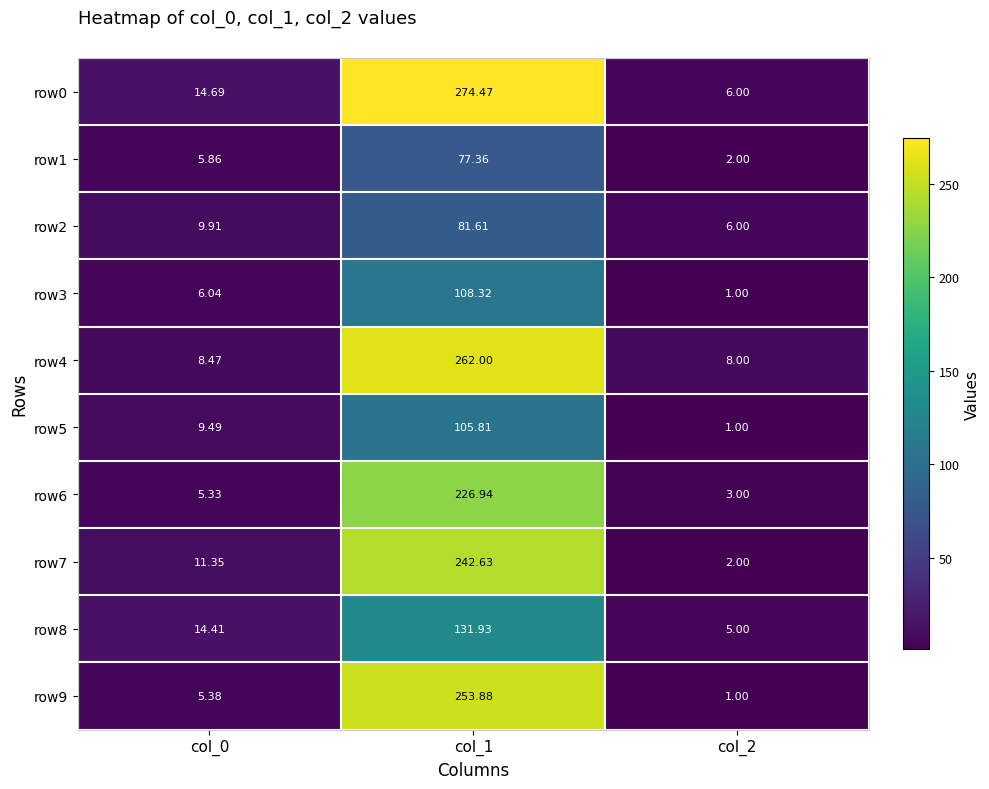

Which label corresponds to the largest value in the chart?

col_1